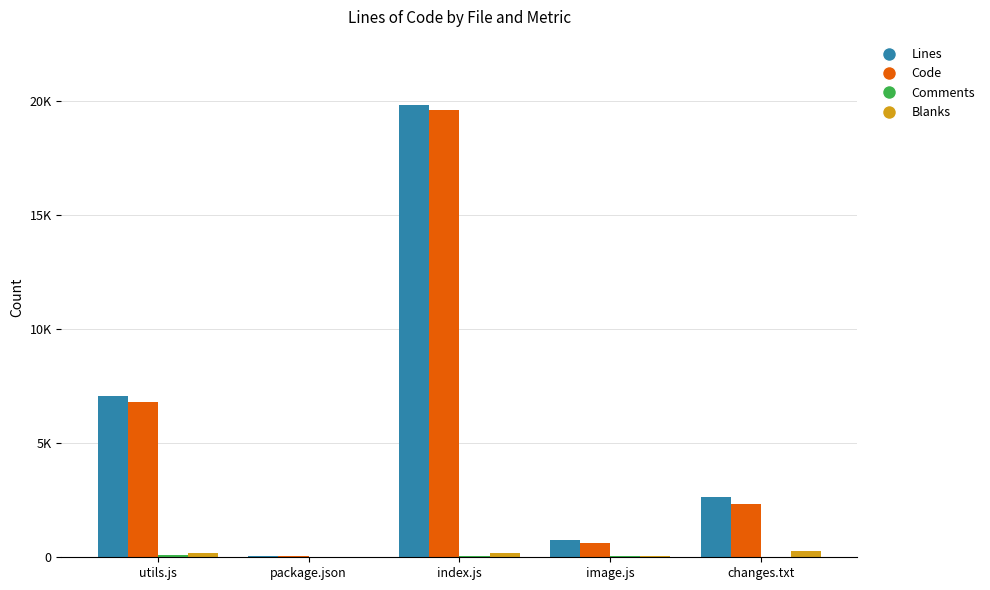

What is the difference between the maximum and minimum values in the Comments series?

105